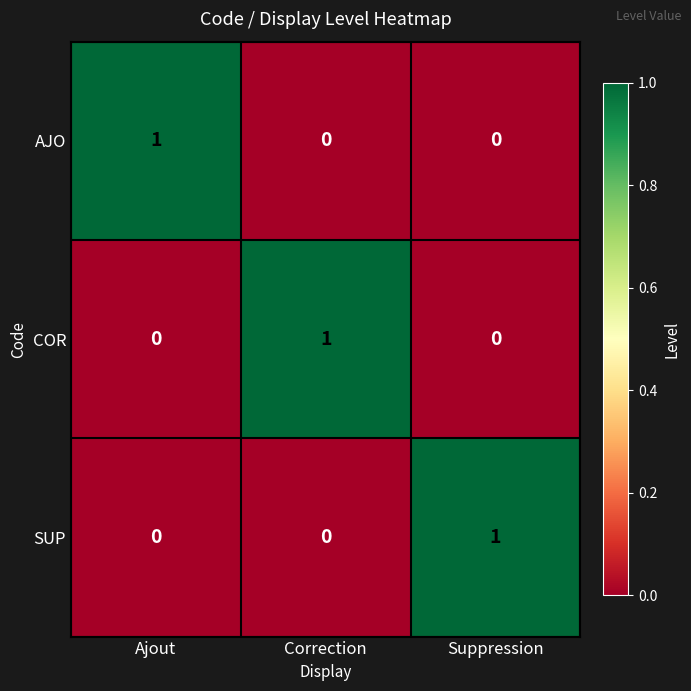

How many AJO values are between 0 and 1?

3